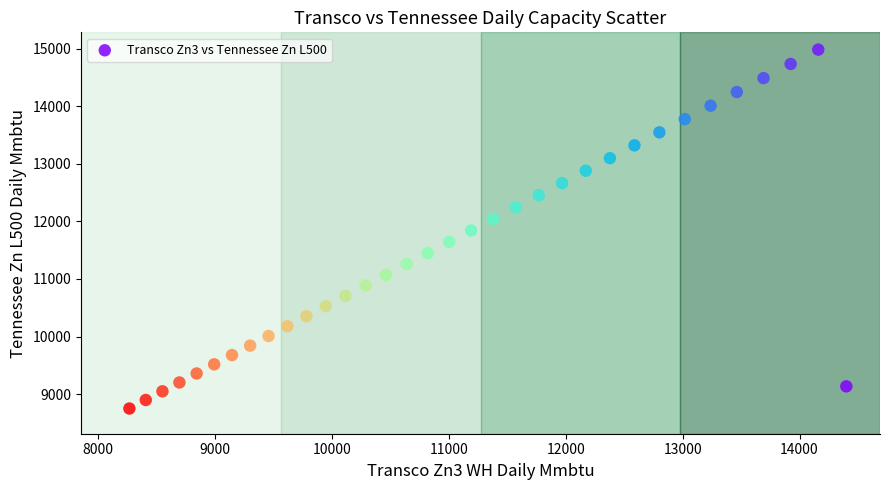

What is the range of Y values (max minus min)?

6233.0